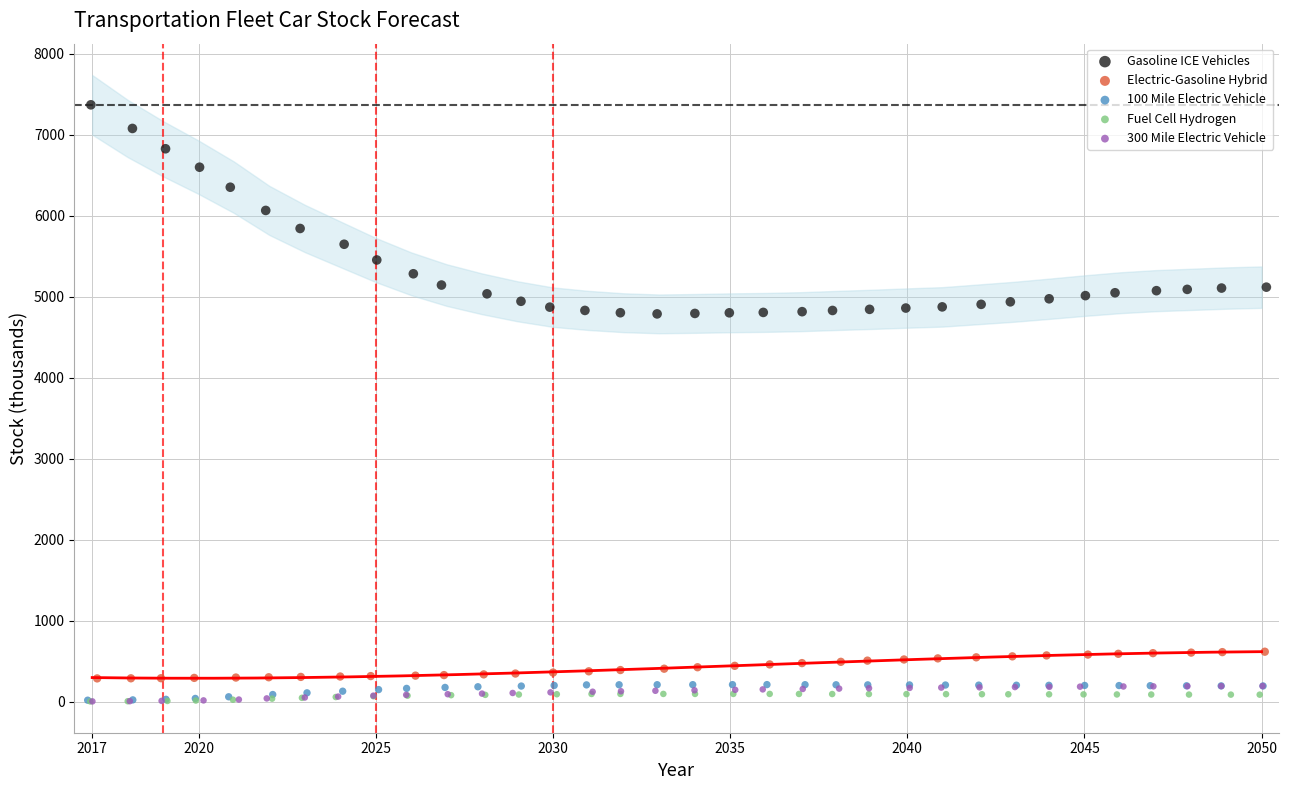

Which series has the largest Y range (max minus min)?

Gasoline ICE Vehicles